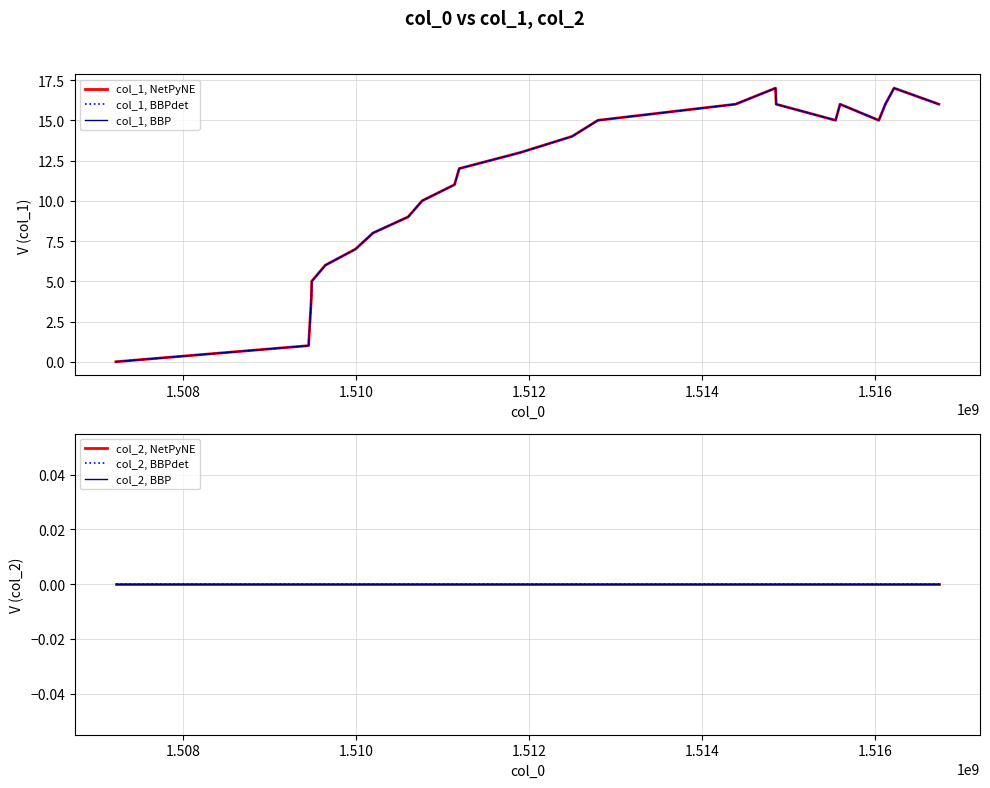

How many categories are shown in the chart?

25